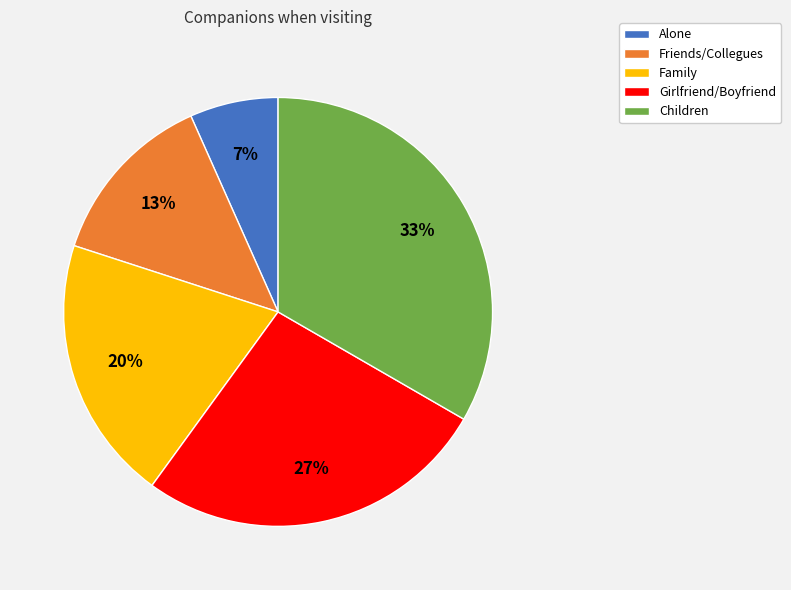

Is Girlfriend/Boyfriend the majority of the pie?

No